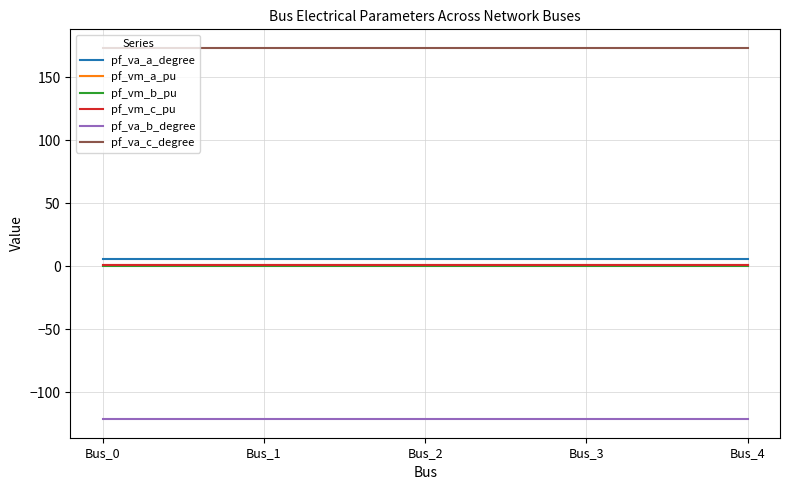

What is the maximum value for pf_va_b_degree?

-121.3